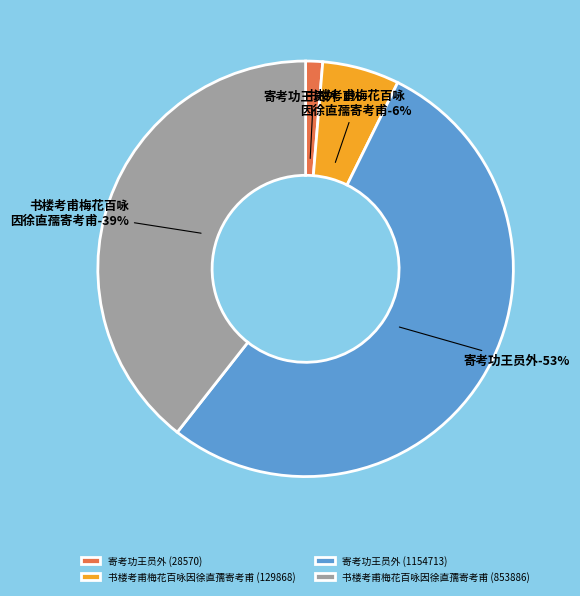

Which slice represents more than half of the pie?

寄考功王员外 (1154713)